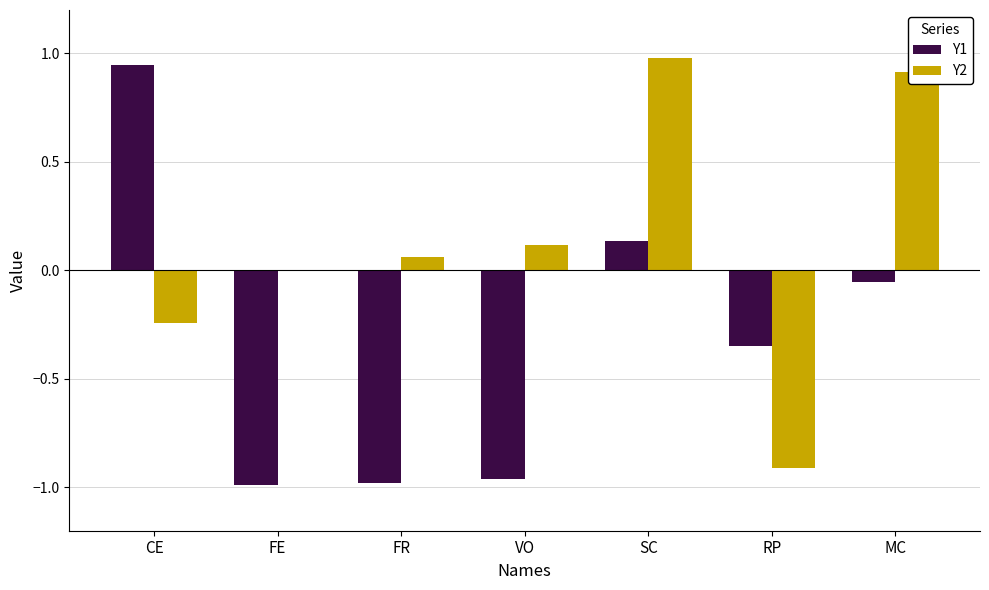

What is the total value across all series at SC?

1.1